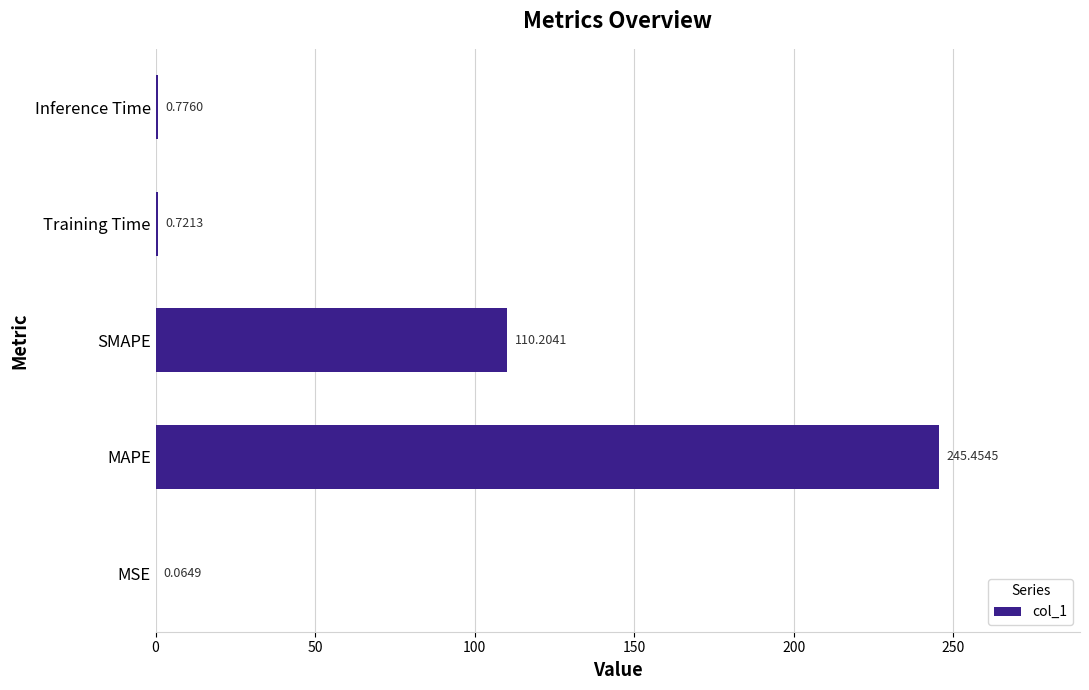

What is the change in value from MSE to Inference Time?

+0.7